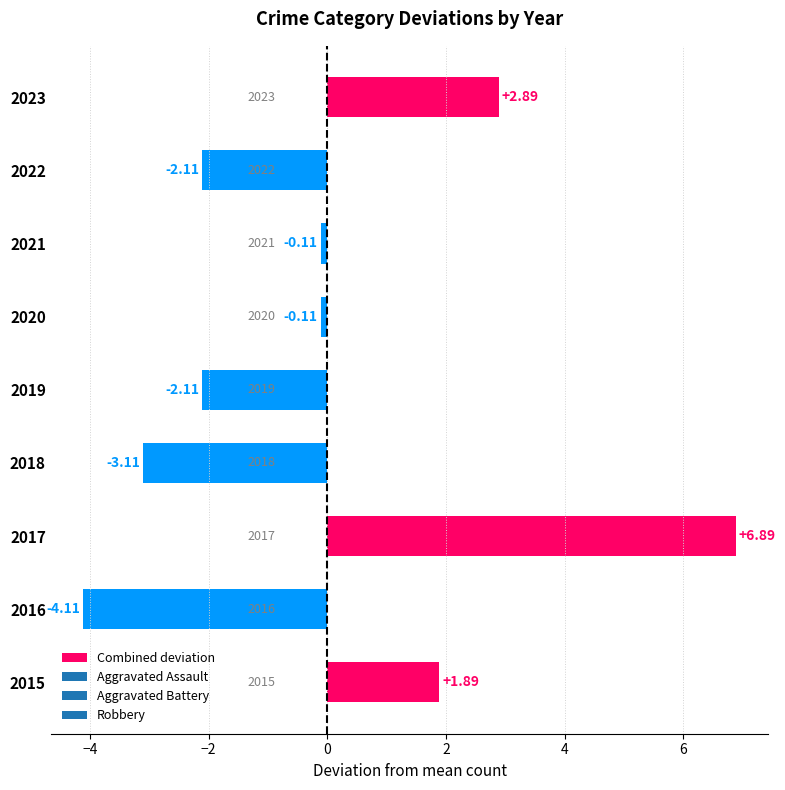

What is the difference between the maximum and minimum values?

11.0